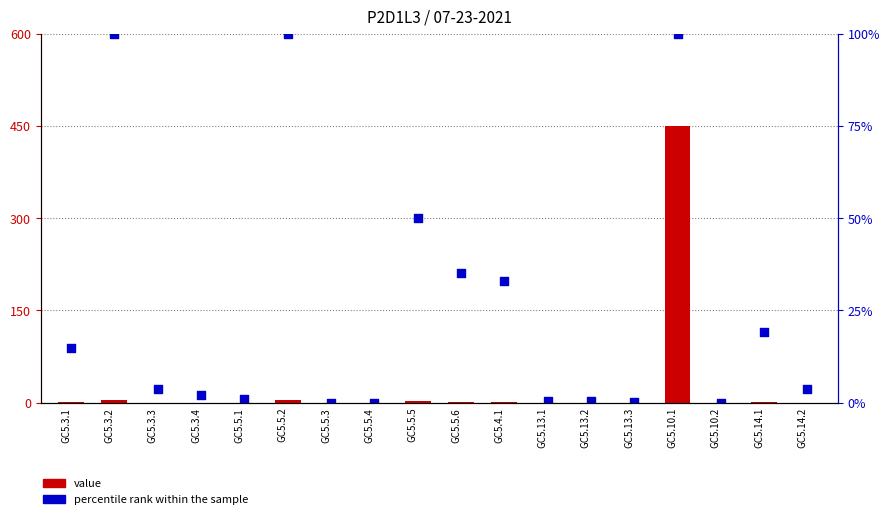

Which series has the largest total across all categories?

percentile rank within the sample